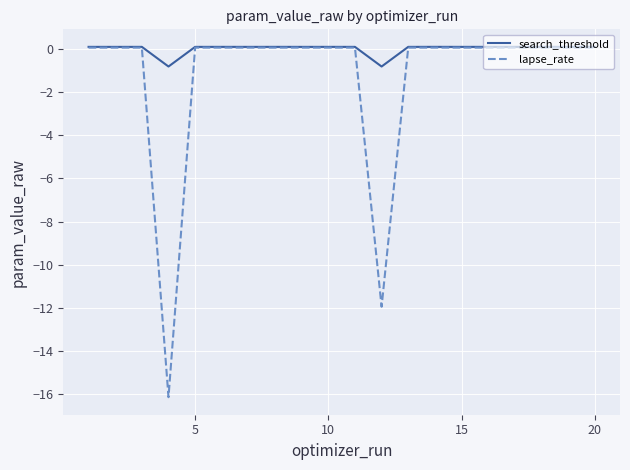

What is the smallest value displayed?

-16.1